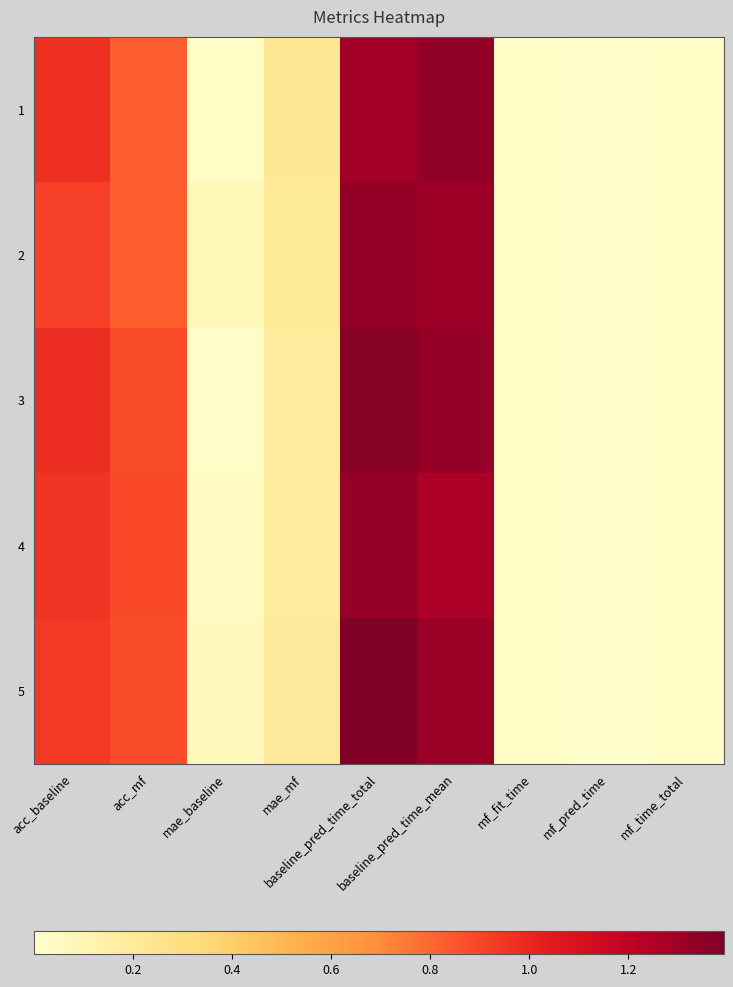

Rank the series at mf_time_total from lowest to highest value.

4, 1, 2, 3, 5